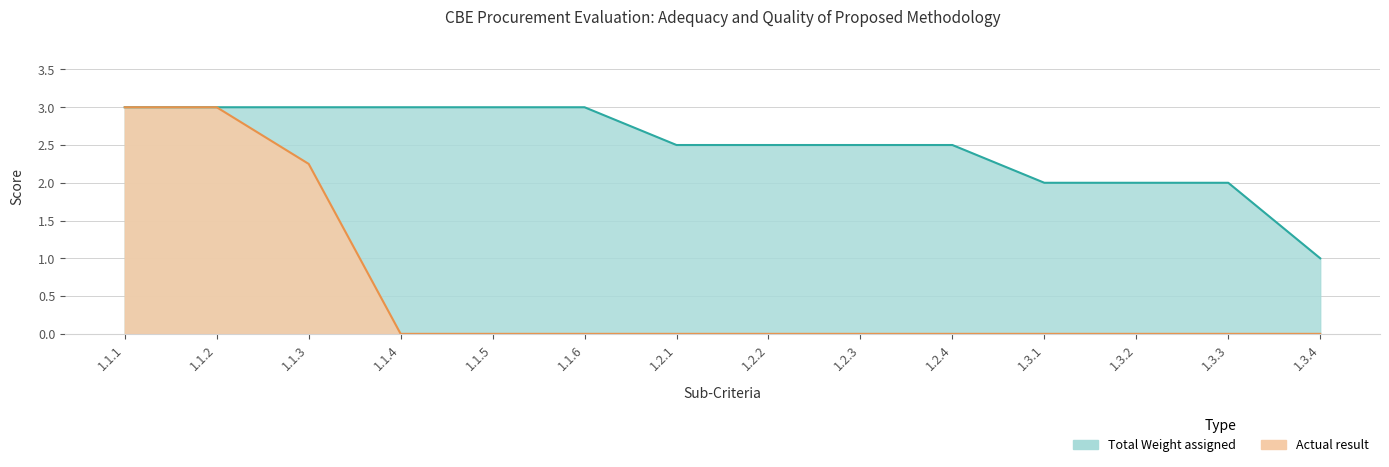

What is the average value of the Total Weight assigned series?

2.5